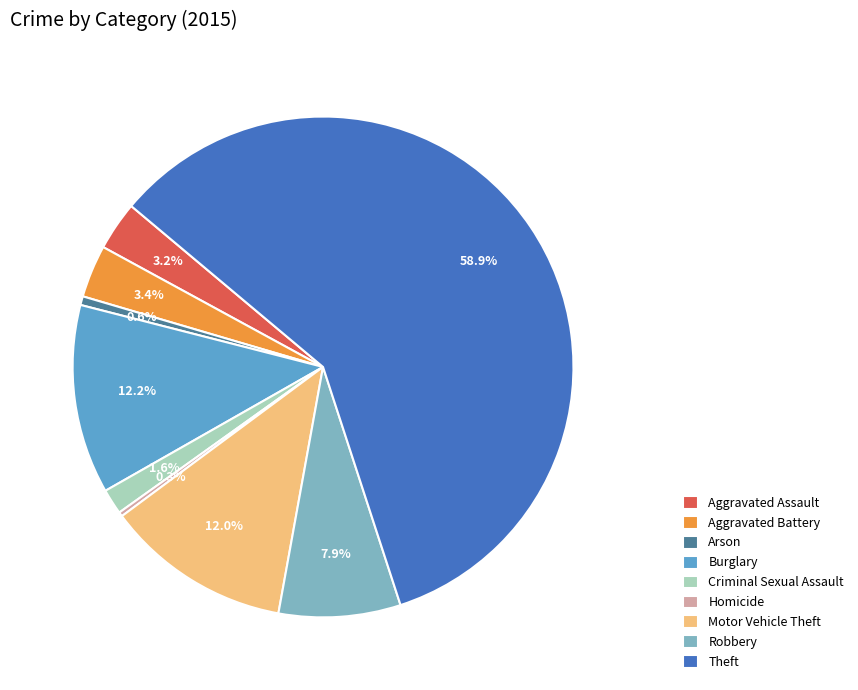

What is the majority slice?

Theft